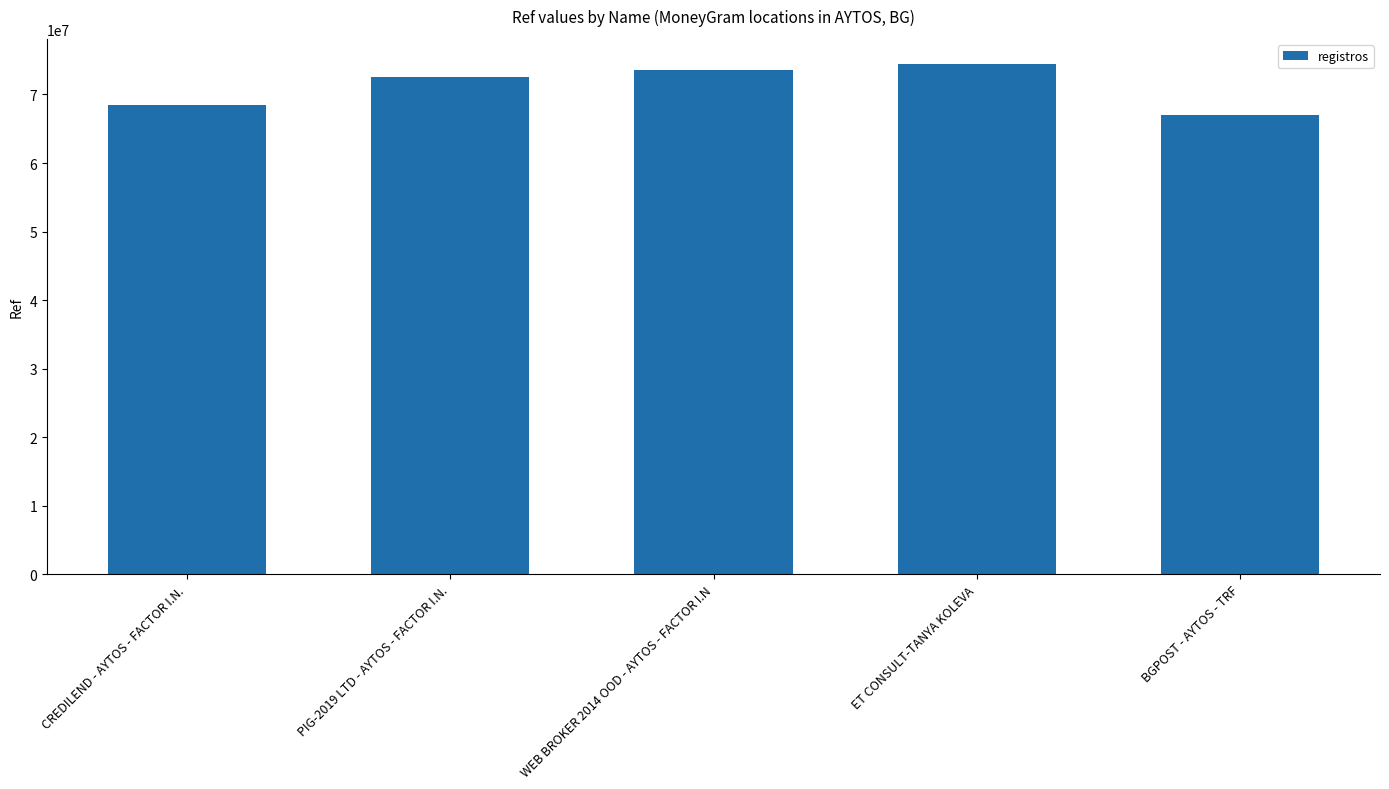

How many distinct data groups are displayed?

1